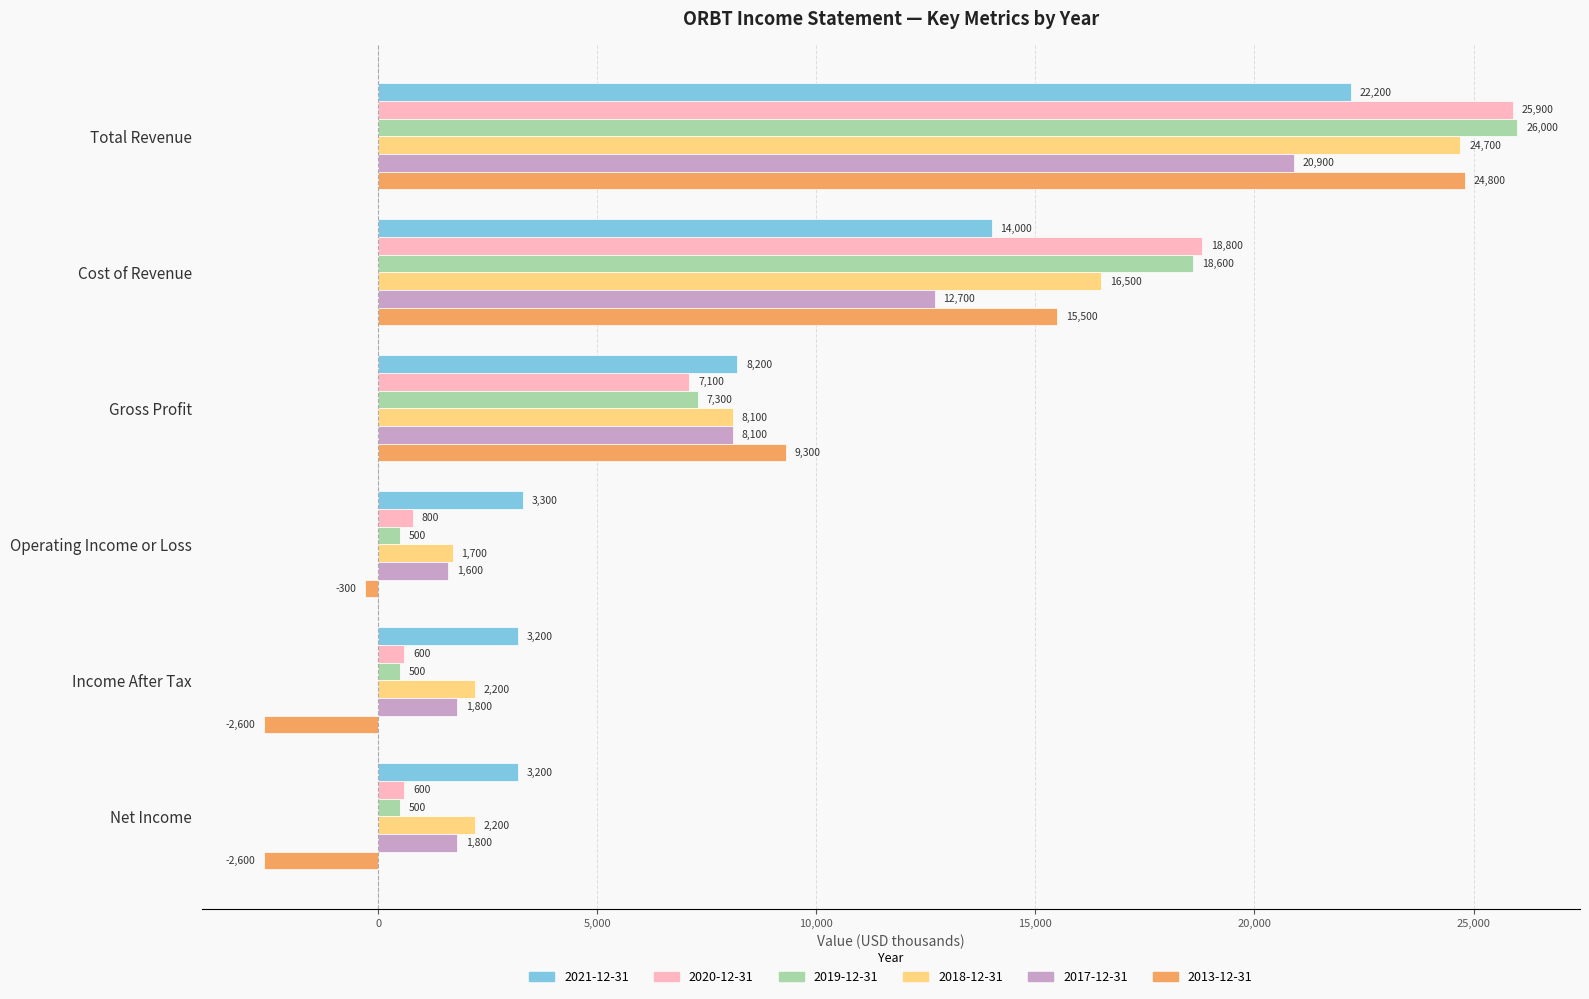

How many 2019-12-31 values are between 500 and 18600?

5